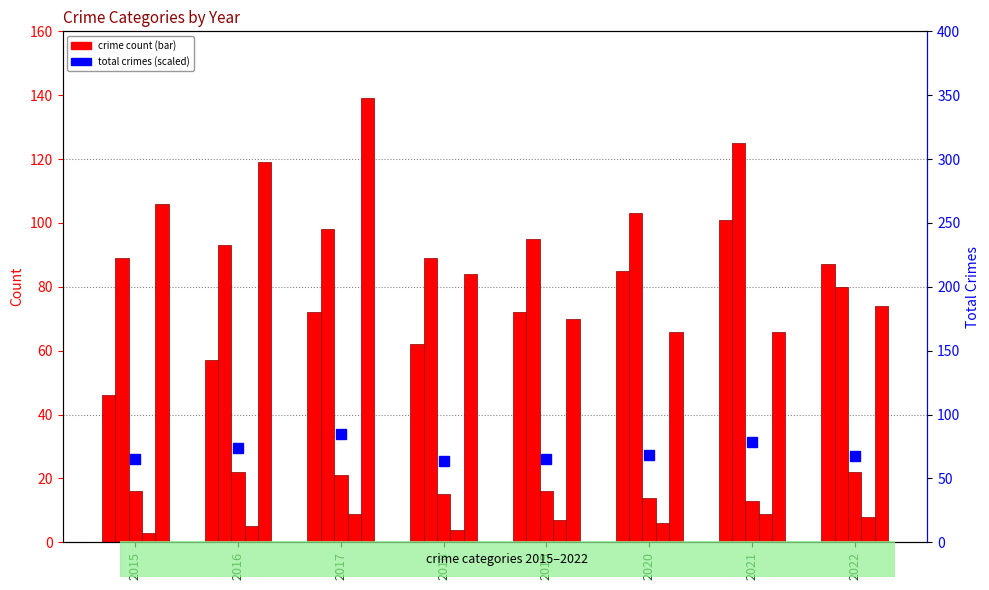

What is the value of the Criminal Sexual Assault bar at the 1st from the left?

16.0